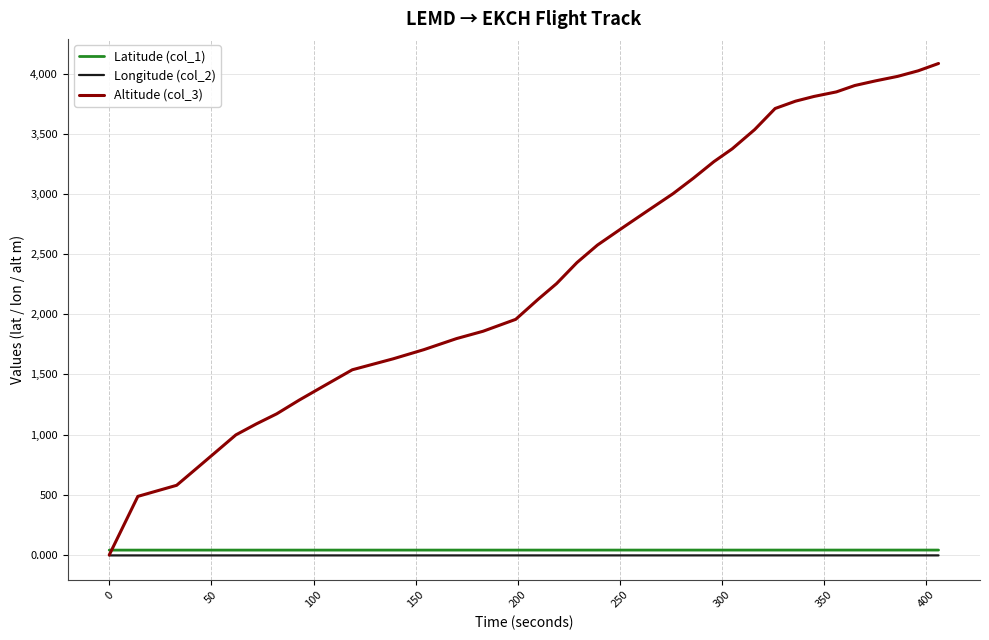

Which series has the largest total across all categories?

Altitude (col_3)